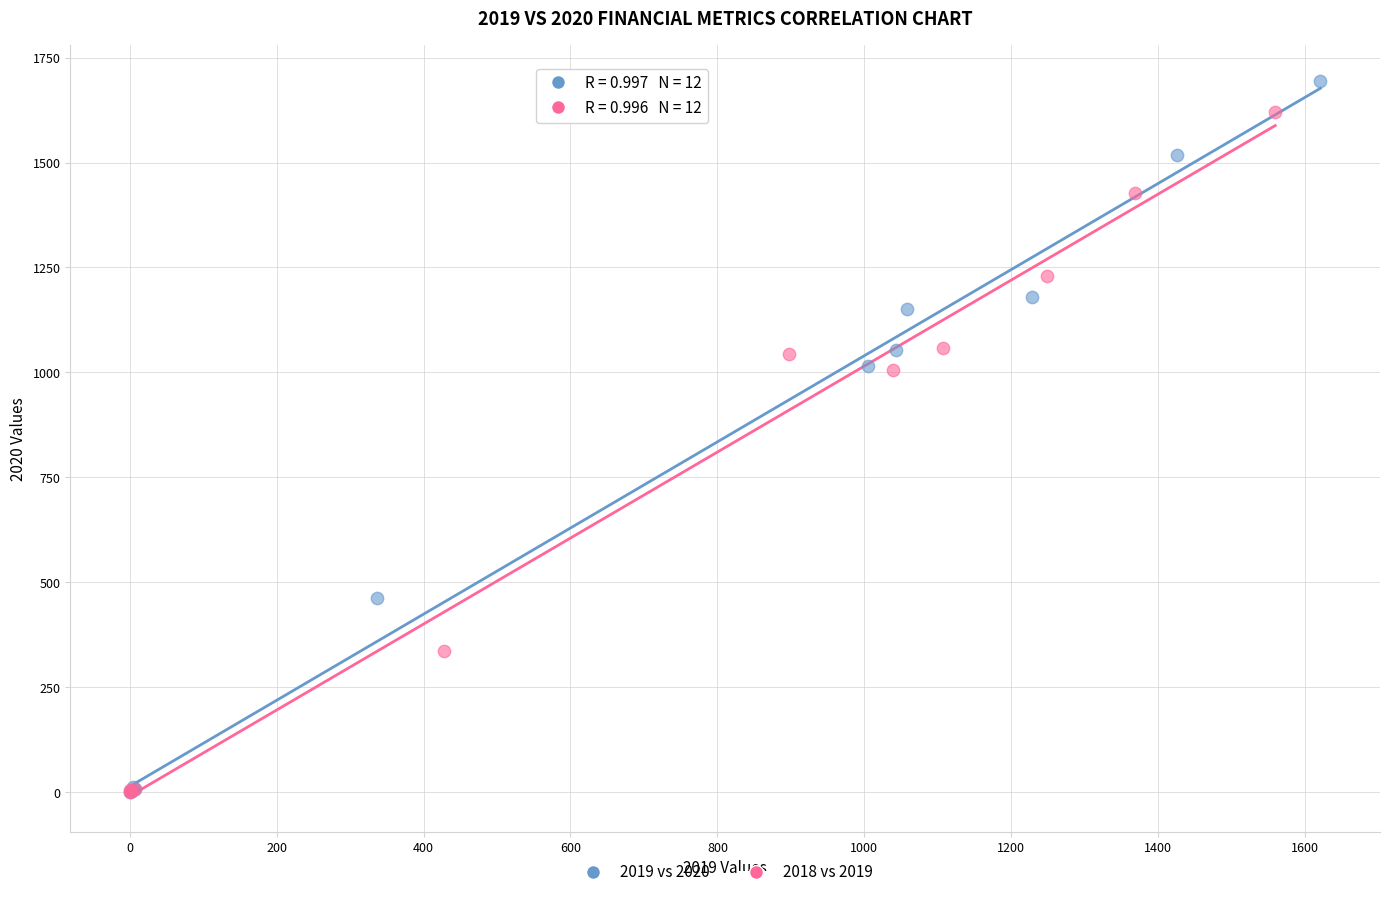

Which series reaches the maximum Y coordinate?

2019 vs 2020